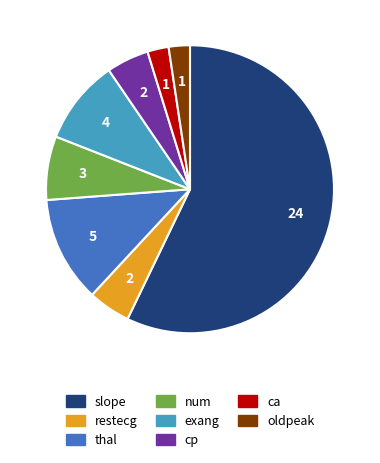

Combined, do slope and num account for over 50%?

Yes